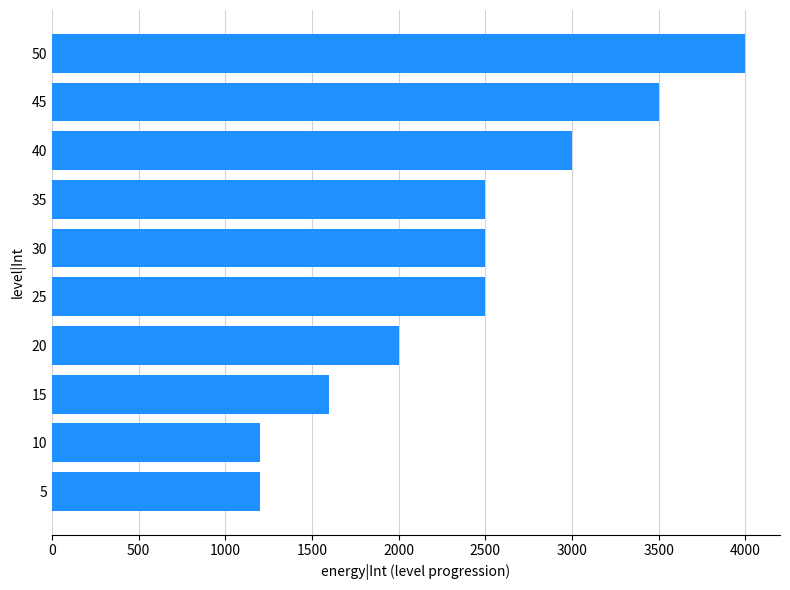

Count the number of data series in this chart.

1